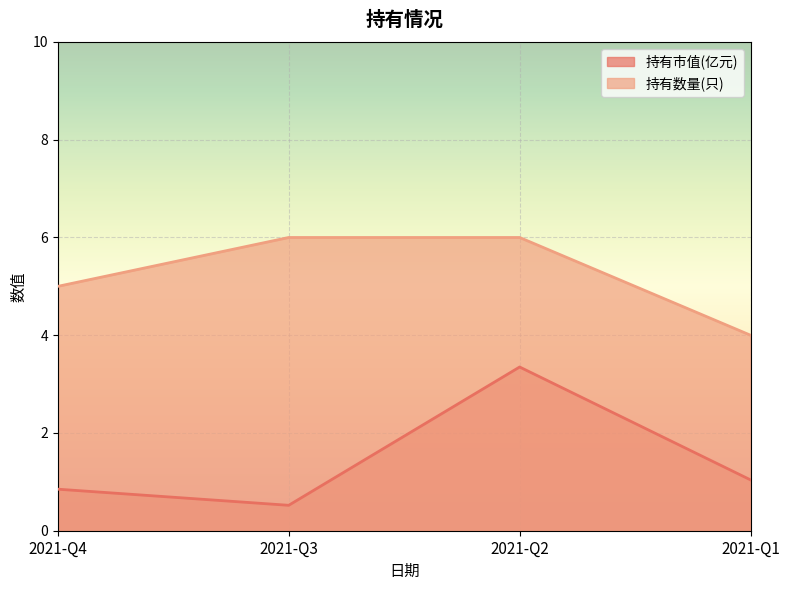

Count the 持有市值(亿元) values in the range 0 to 3.

3